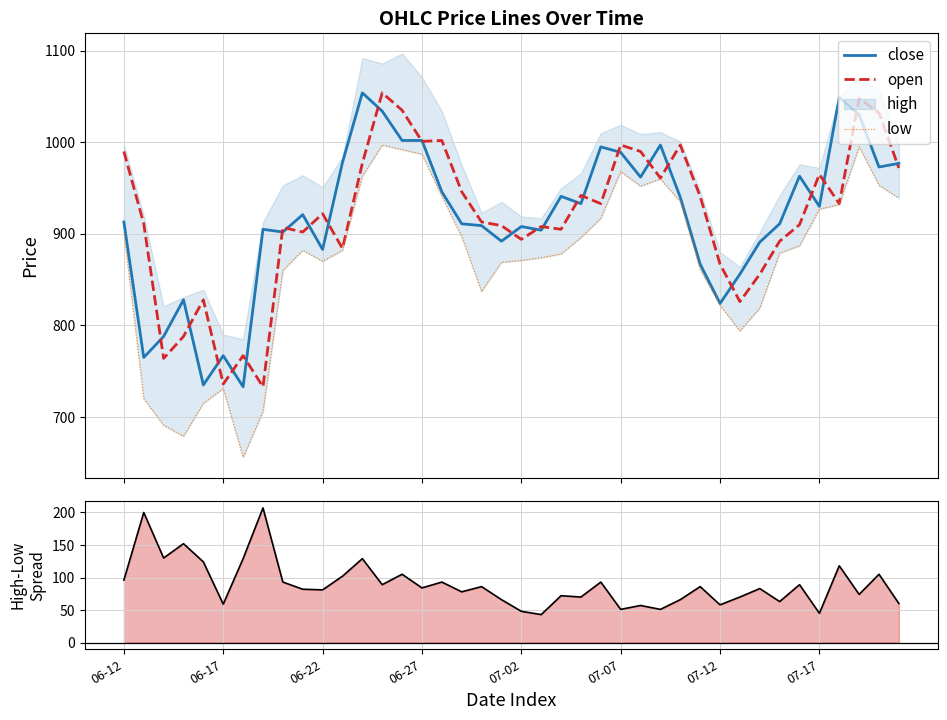

What is the minimum value for spread?

43